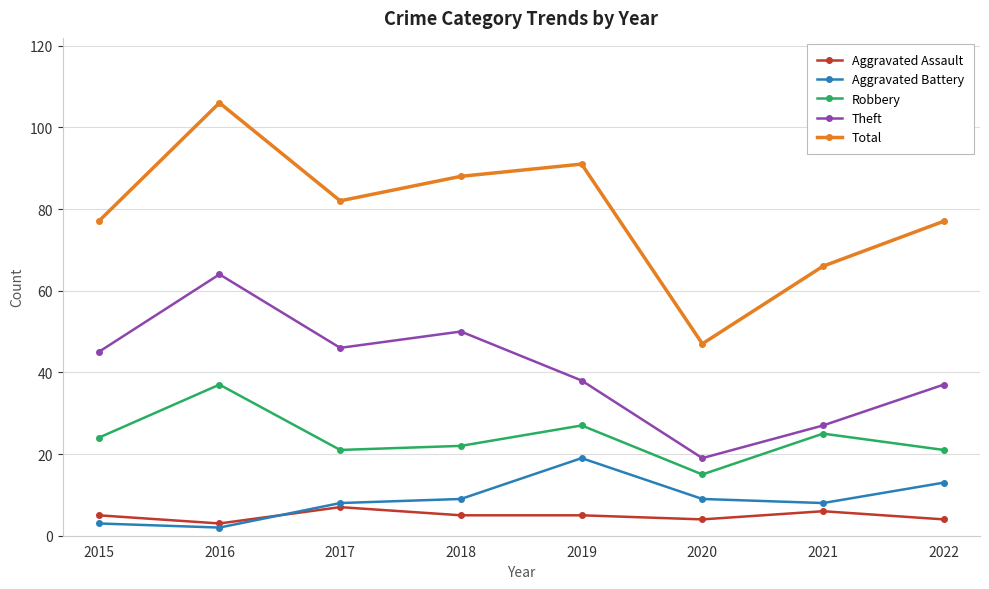

At which label is Theft closest to 41?

2019